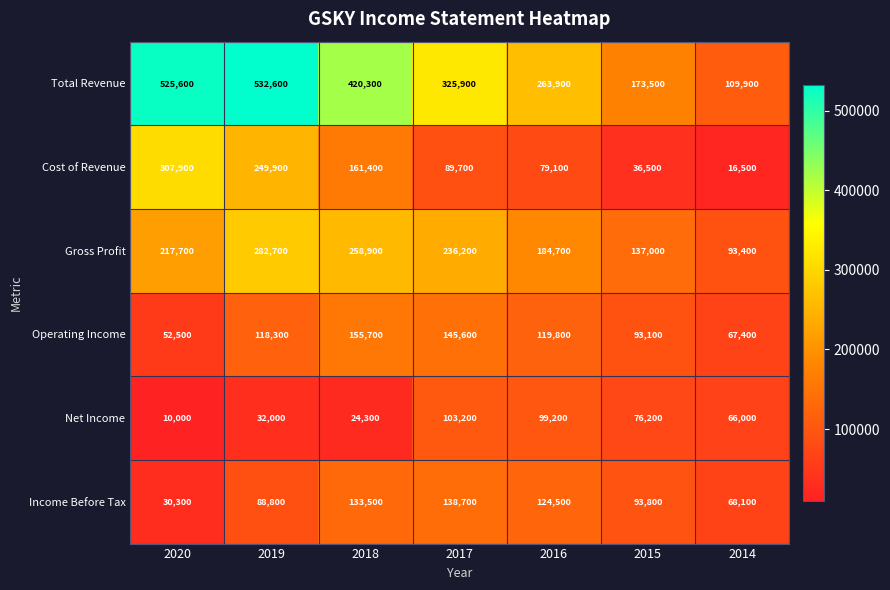

How many values in the Gross Profit series are below 217700?

3